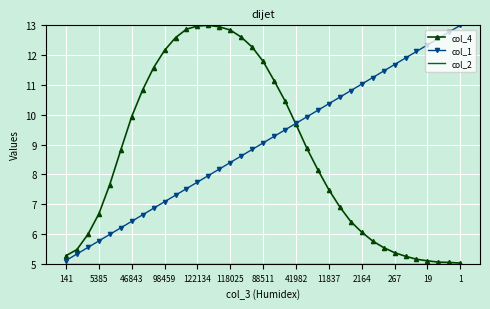

What is the sum of all col_1 values?

335.0